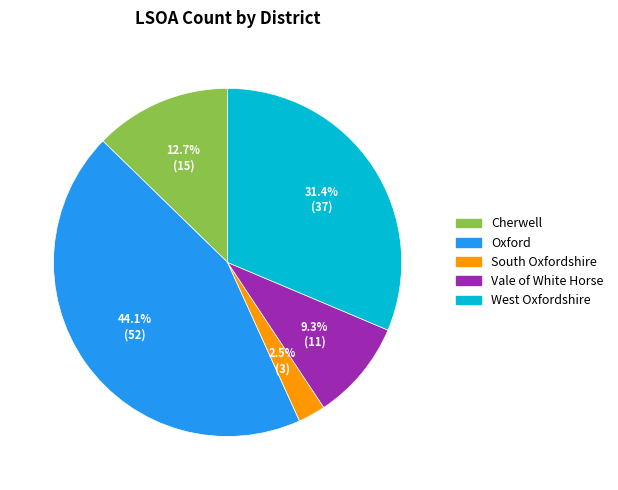

The Vale of White Horse slice represents 9% of the pie. True or false?

True